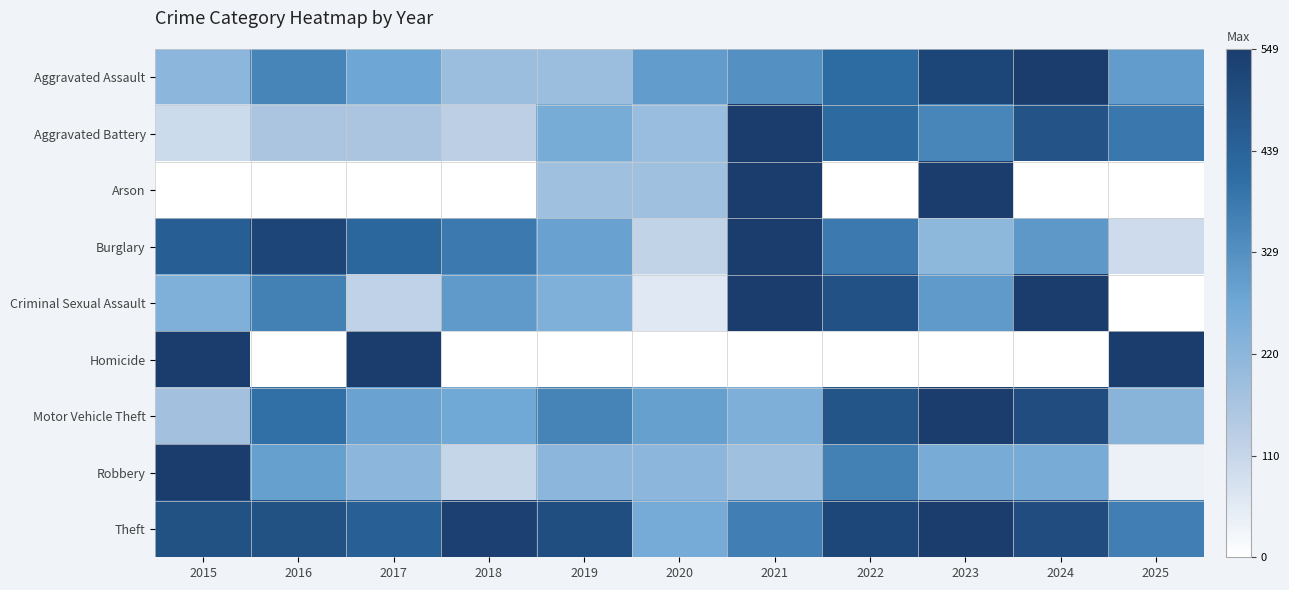

Which series has the largest total across all categories?

Theft